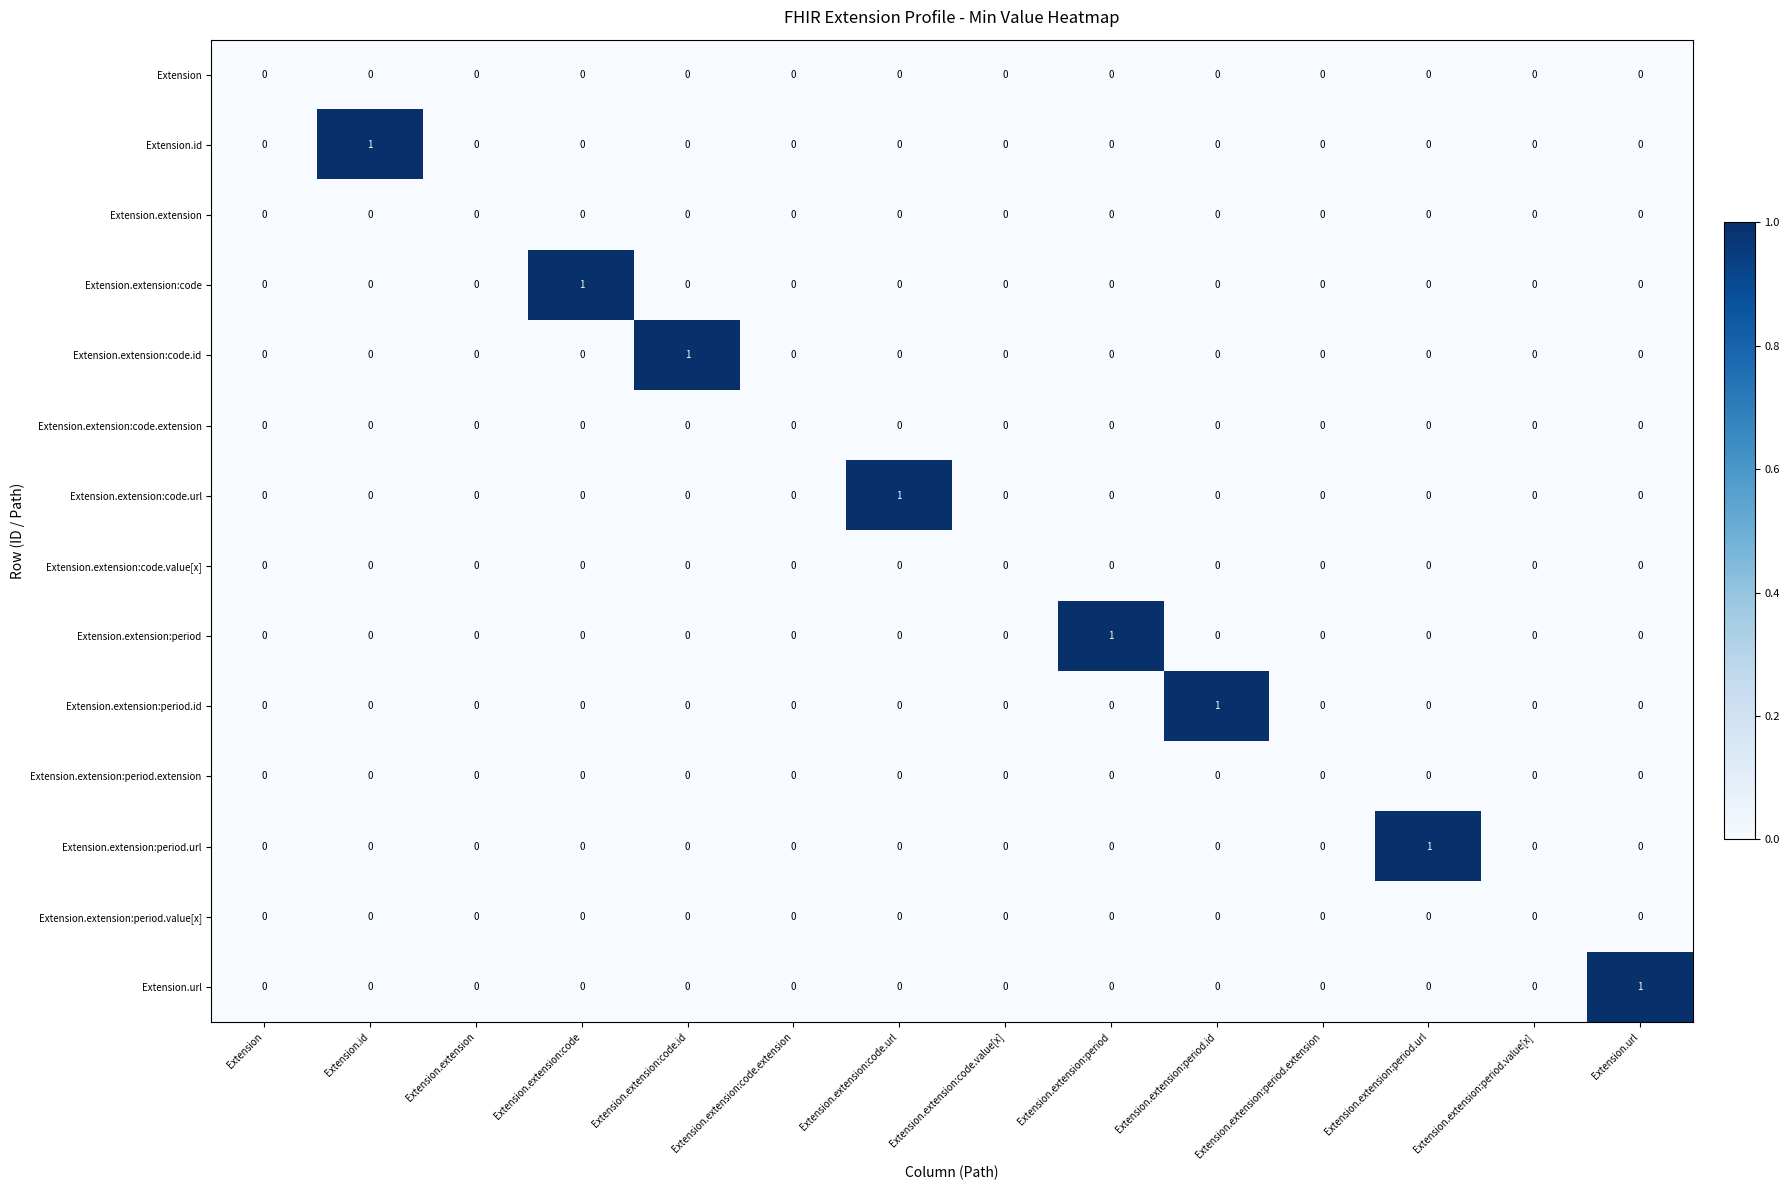

At which label does Extension.extension:code.id reach its peak?

Extension.extension:code.id